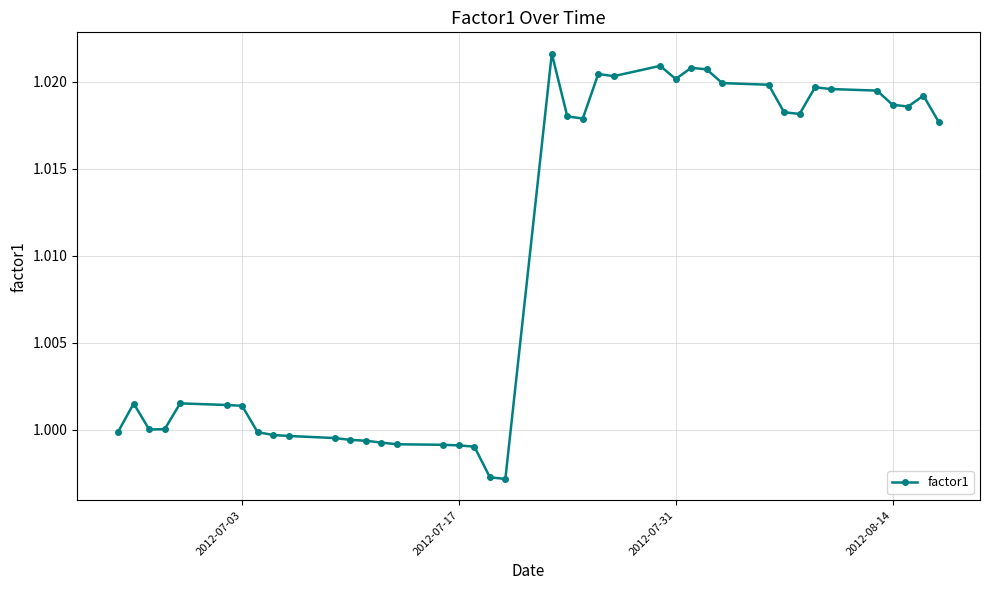

What is the sum of all values?

40.4